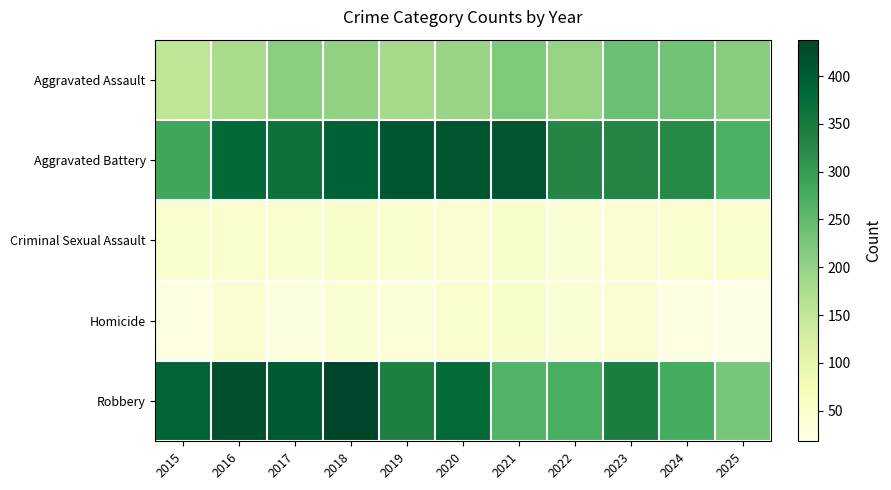

Reading right to left, extract all data points from this chart.

Aggravated Assault: 2025=212	2024=236	2023=241	2022=196	2021=220	2020=194	2019=181	2018=201	2017=209	2016=180	2015=153
Aggravated Battery: 2025=268	2024=325	2023=332	2022=331	2021=414	2020=412	2019=411	2018=394	2017=367	2016=382	2015=285
Criminal Sexual Assault: 2025=48	2024=46	2023=42	2022=39	2021=52	2020=42	2019=45	2018=51	2017=46	2016=46	2015=47
Homicide: 2025=18	2024=24	2023=41	2022=39	2021=53	2020=47	2019=33	2018=40	2017=28	2016=43	2015=26
Robbery: 2025=227	2024=278	2023=343	2022=273	2021=263	2020=380	2019=341	2018=438	2017=405	2016=421	2015=389